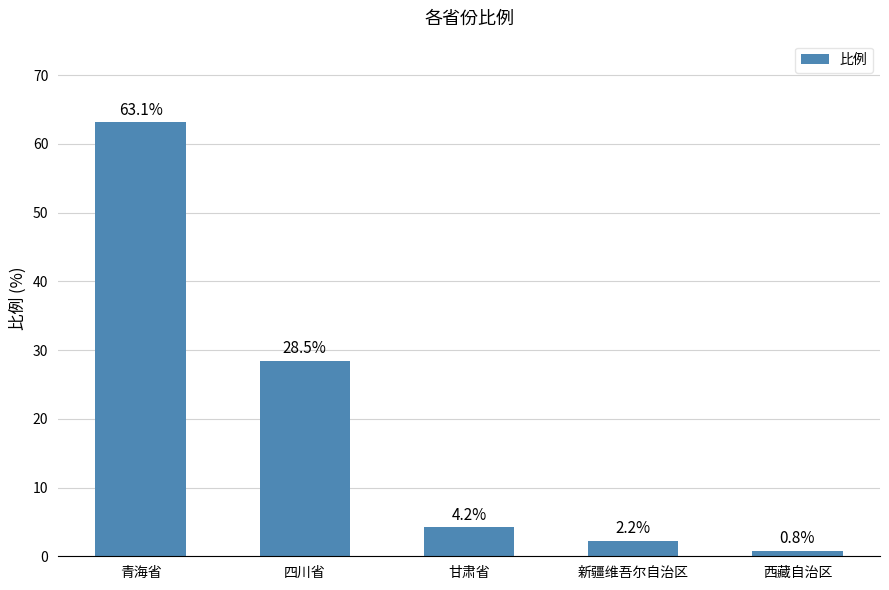

Are the bars horizontal?

No